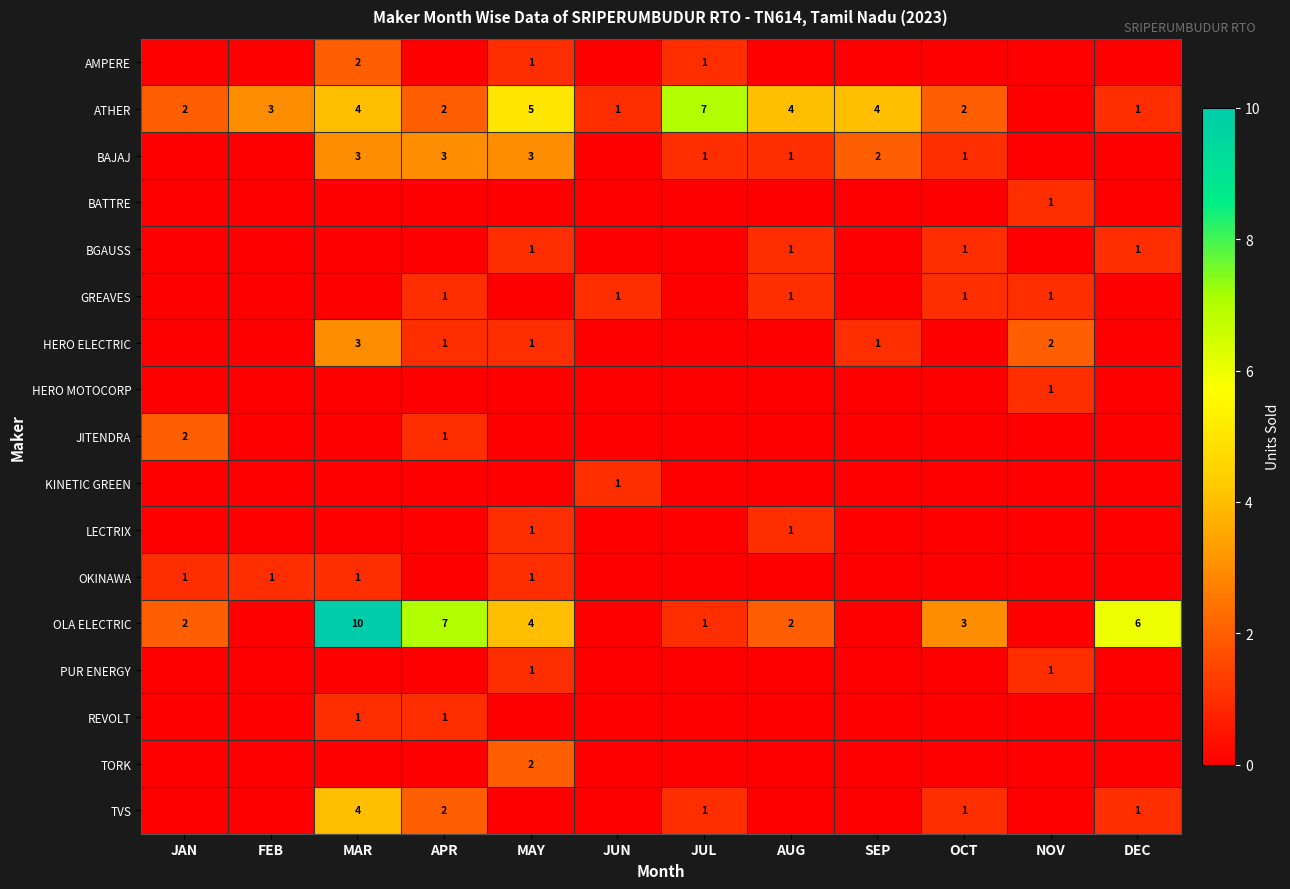

Rank the series at OCT from lowest to highest value.

AMPERE, BATTRE, HERO ELECTRIC, HERO MOTOCORP, JITENDRA, KINETIC GREEN, LECTRIX, OKINAWA, PUR ENERGY, REVOLT, TORK, BAJAJ, BGAUSS, GREAVES, TVS, ATHER, OLA ELECTRIC